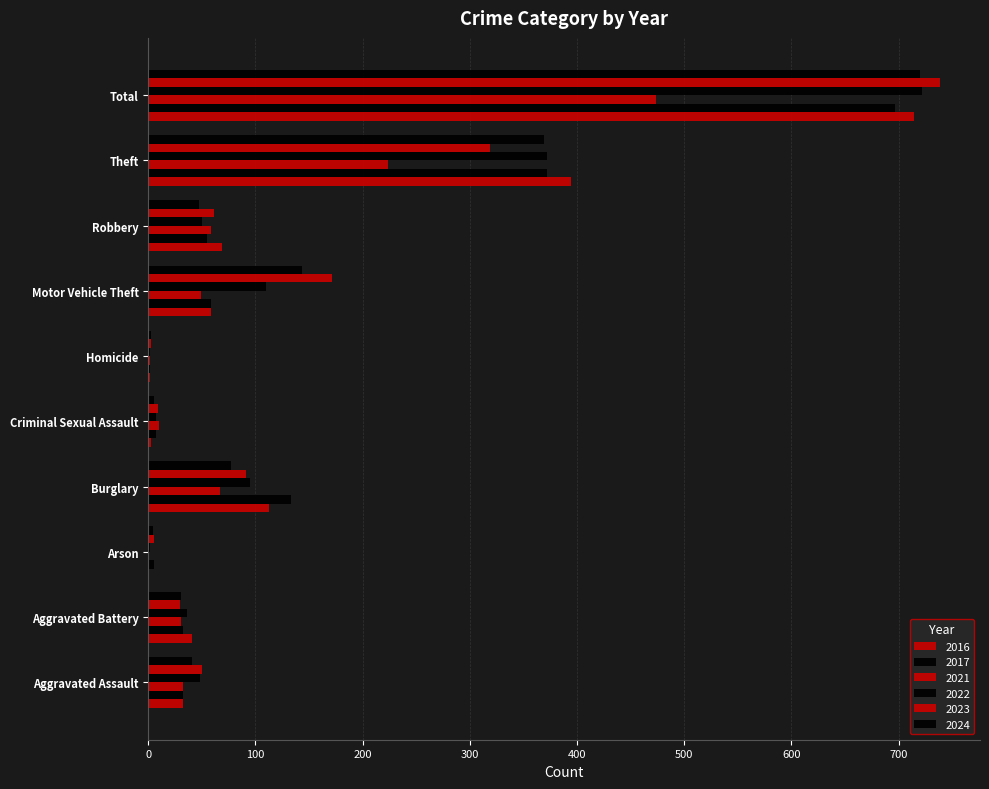

Count the number of data series in this chart.

6